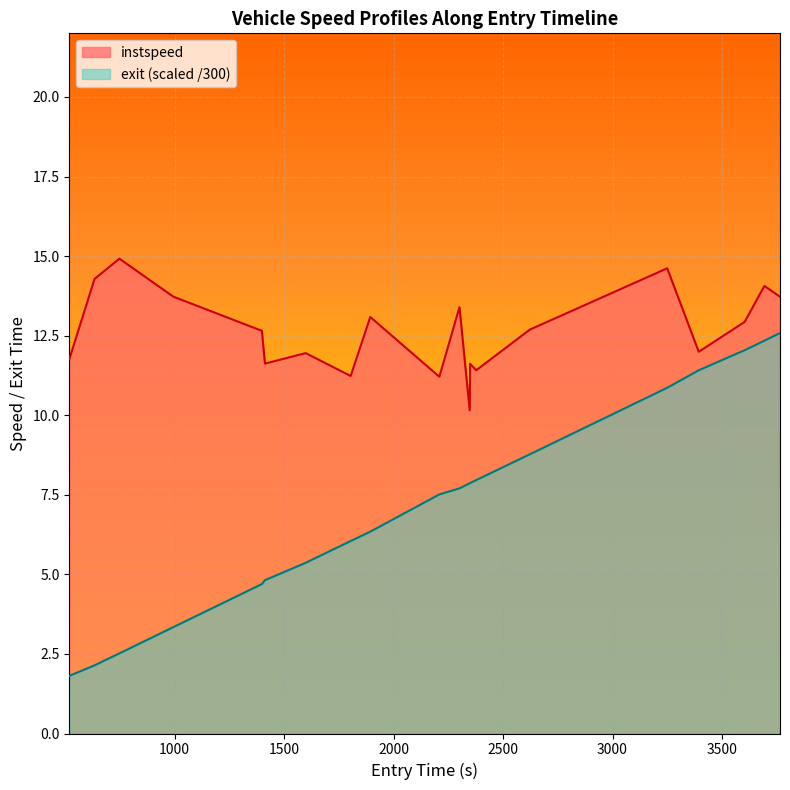

List the series in order of their peak value, highest first.

instspeed, exit (scaled /300)